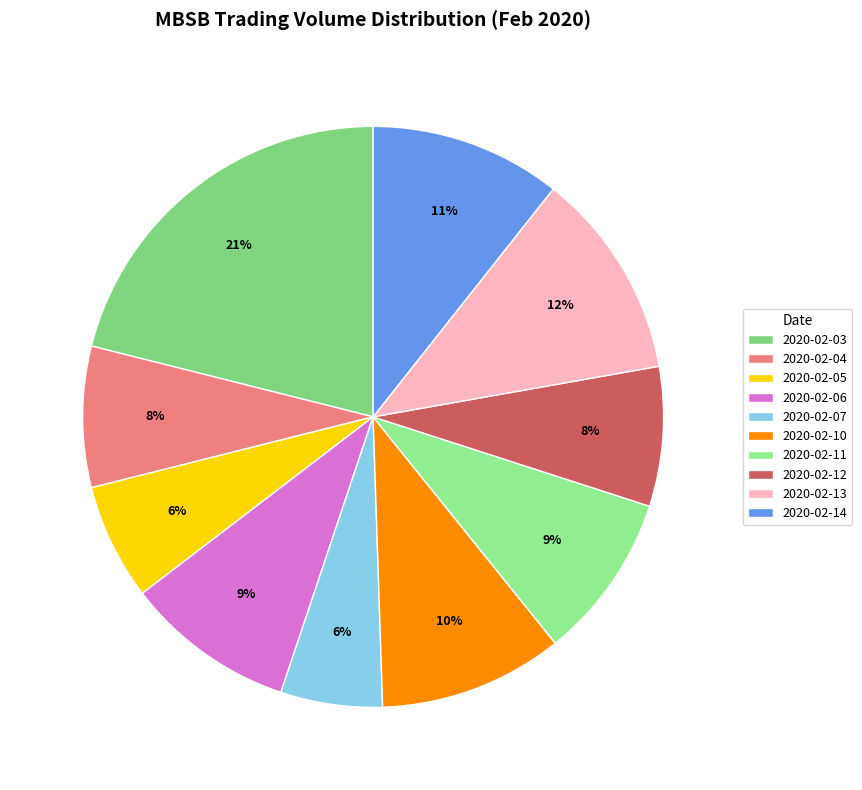

True or false: 2020-02-12 accounts for 13% of the total.

False